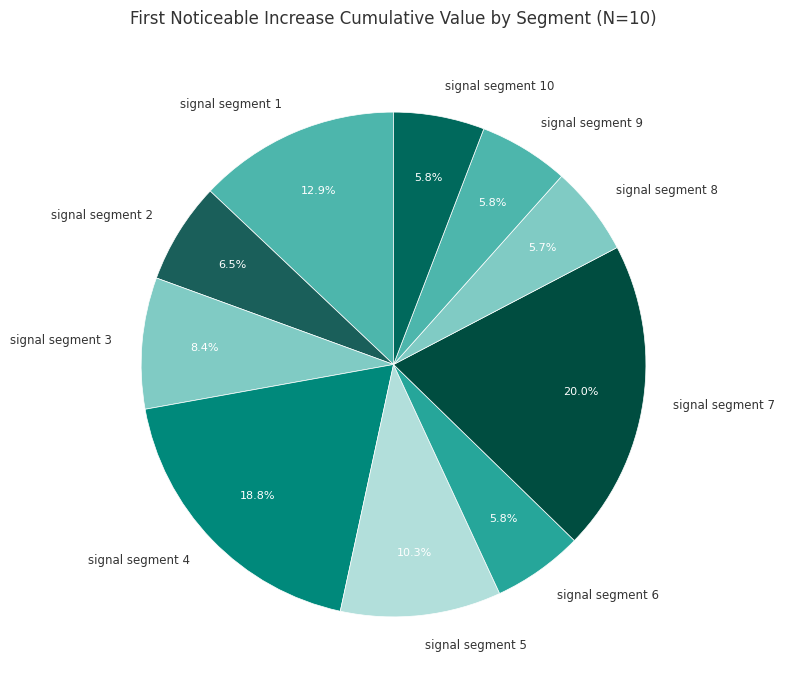

The signal segment 4 slice represents 19% of the pie. True or false?

True